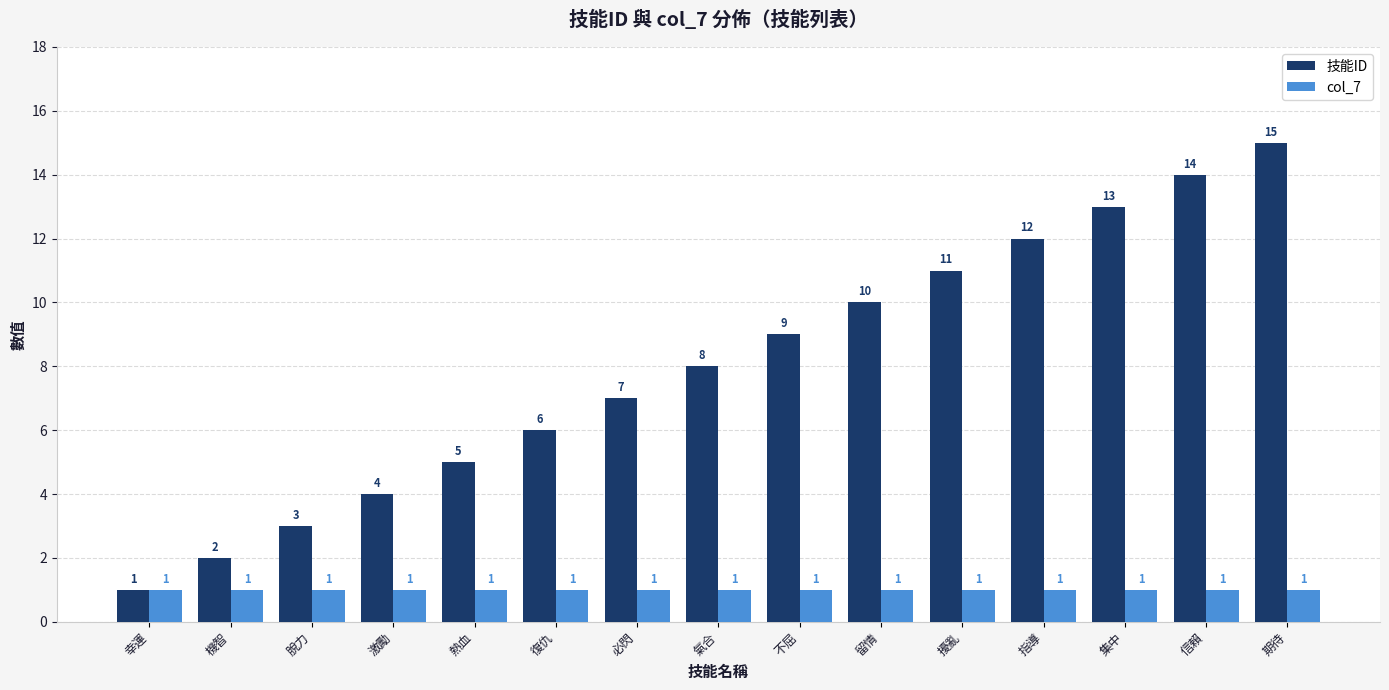

Reading left to right, extract all data points from this chart.

技能ID: 1	2	3	4	5	6	7	8	9	10	11	12	13	14	15
col_7: 1	1	1	1	1	1	1	1	1	1	1	1	1	1	1